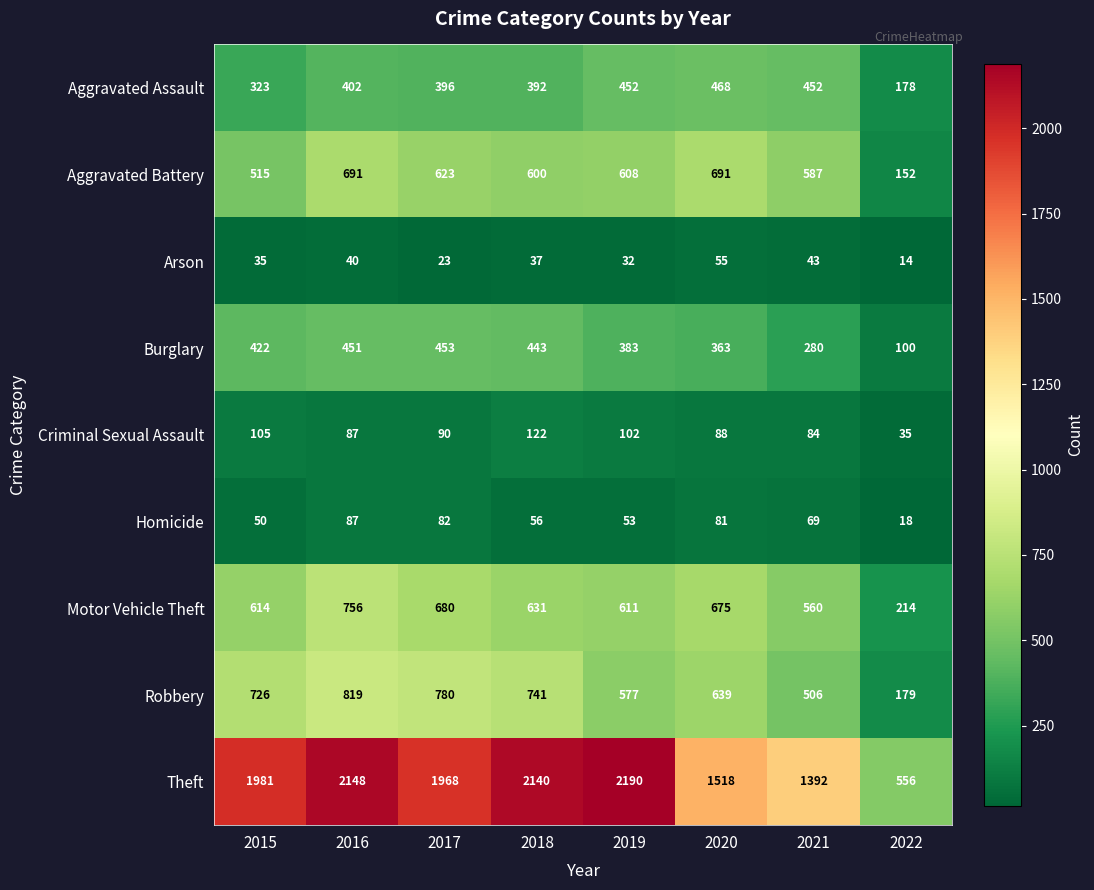

List the labels in order of Homicide value, largest first.

2016, 2017, 2020, 2021, 2018, 2019, 2015, 2022